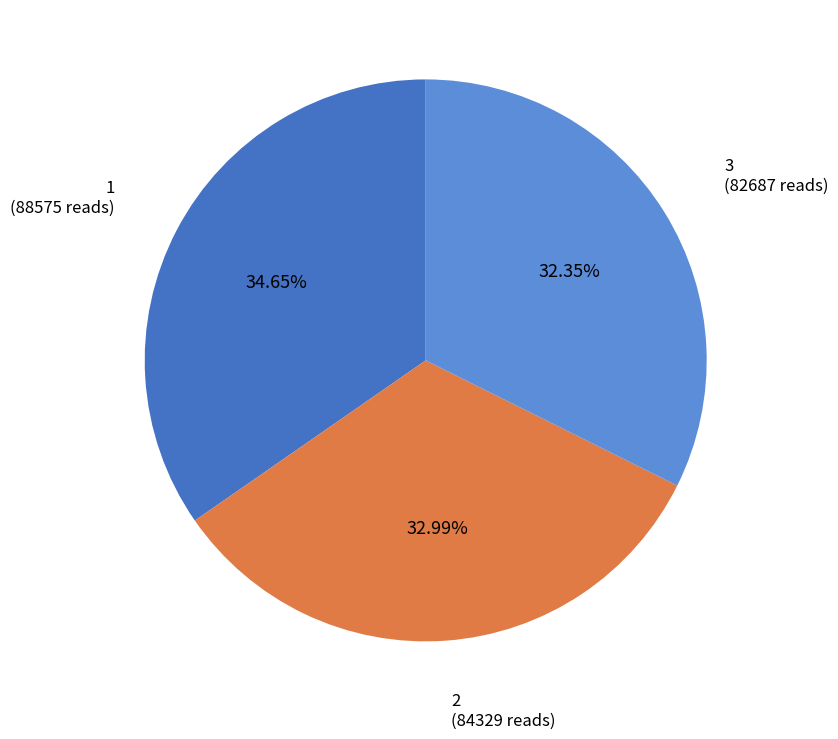

Combined, what portion of the pie is 1 and 2?

67.6%